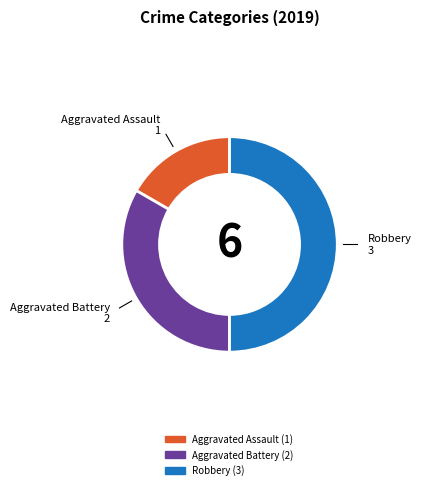

Does Aggravated Assault account for over 50% of the chart?

No